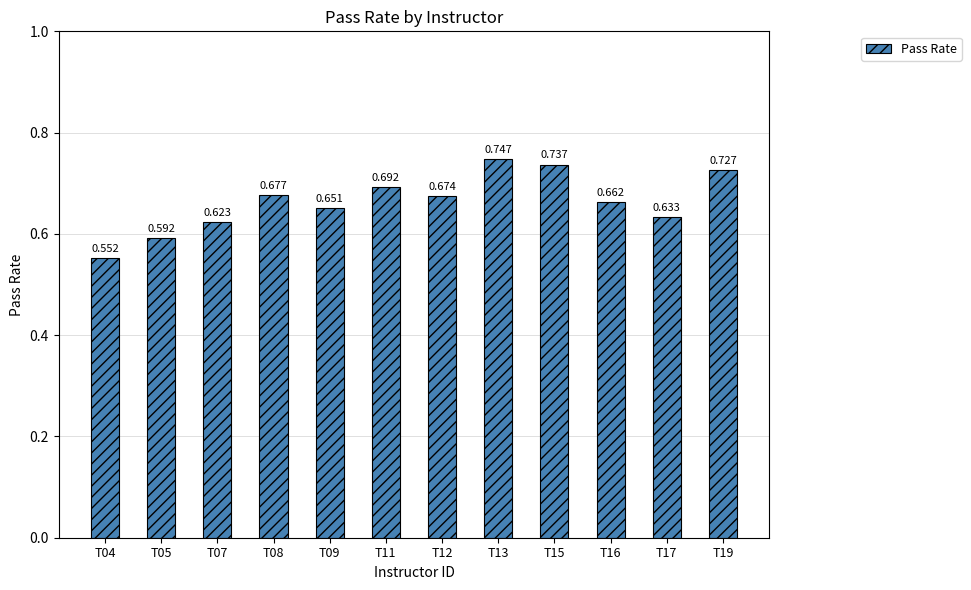

Reading left to right, list all the values displayed in this chart.

0.6	0.6	0.6	0.7	0.7	0.7	0.7	0.7	0.7	0.7	0.6	0.7